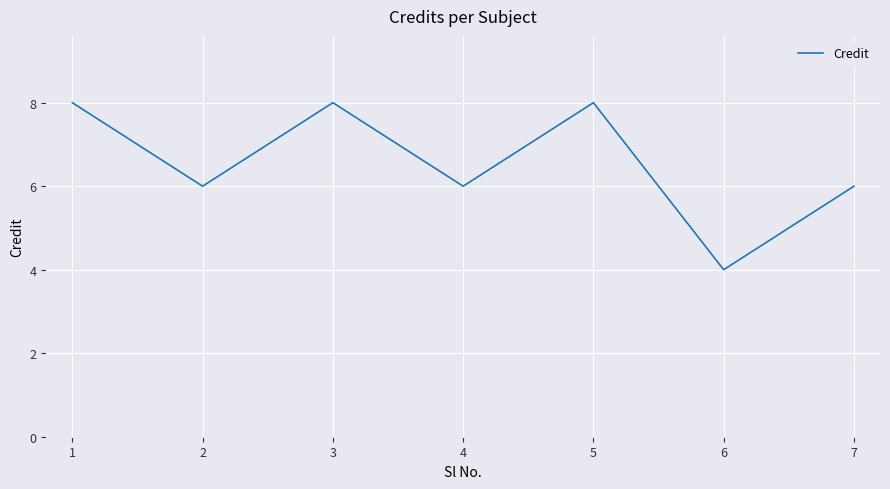

What value does the data have at 6?

4